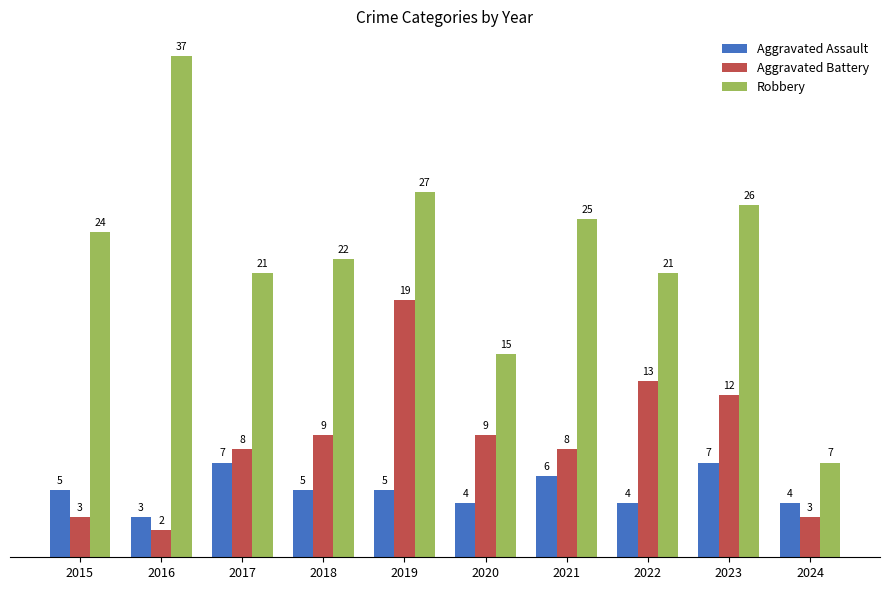

Which category has the highest value across all series?

2016